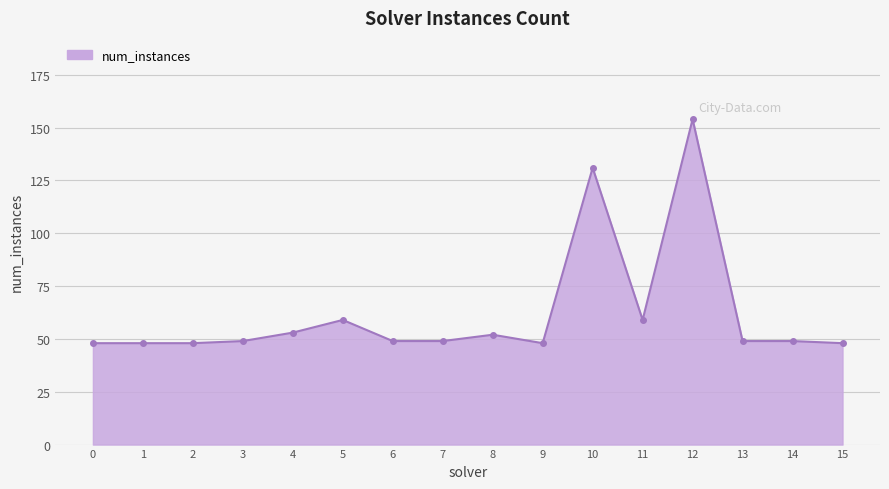

What is the value of the 1st point from the left?

48